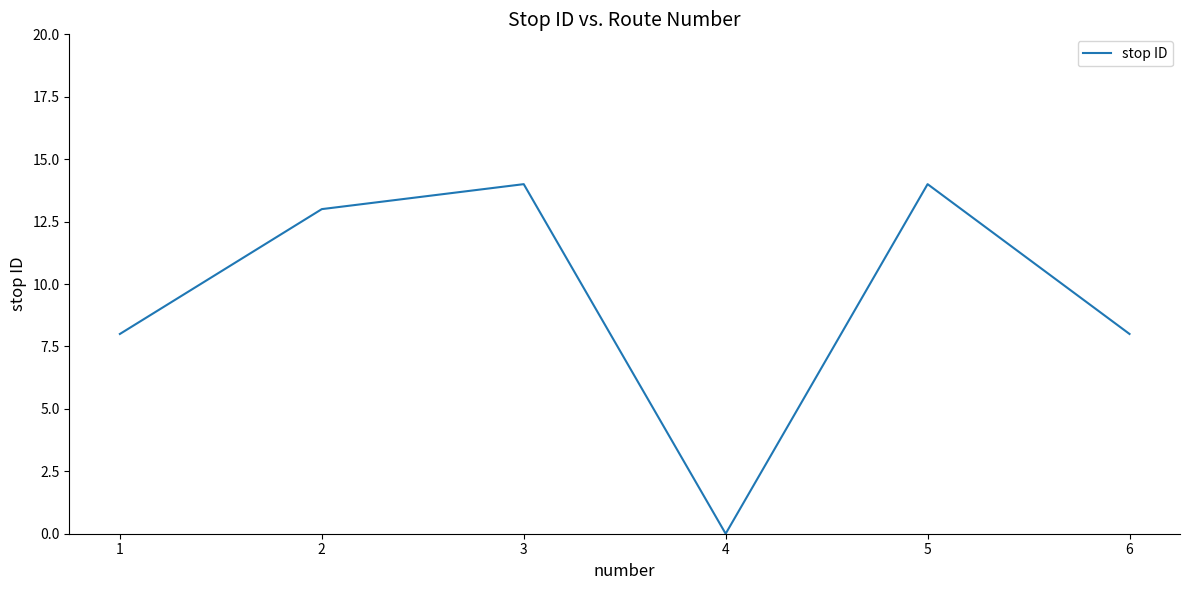

What is the change in value from 2 to 4?

-13